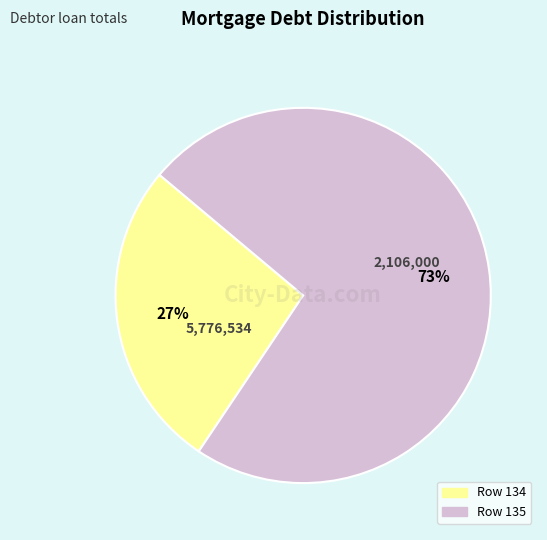

To the nearest percent, what is the average slice percentage?

50%